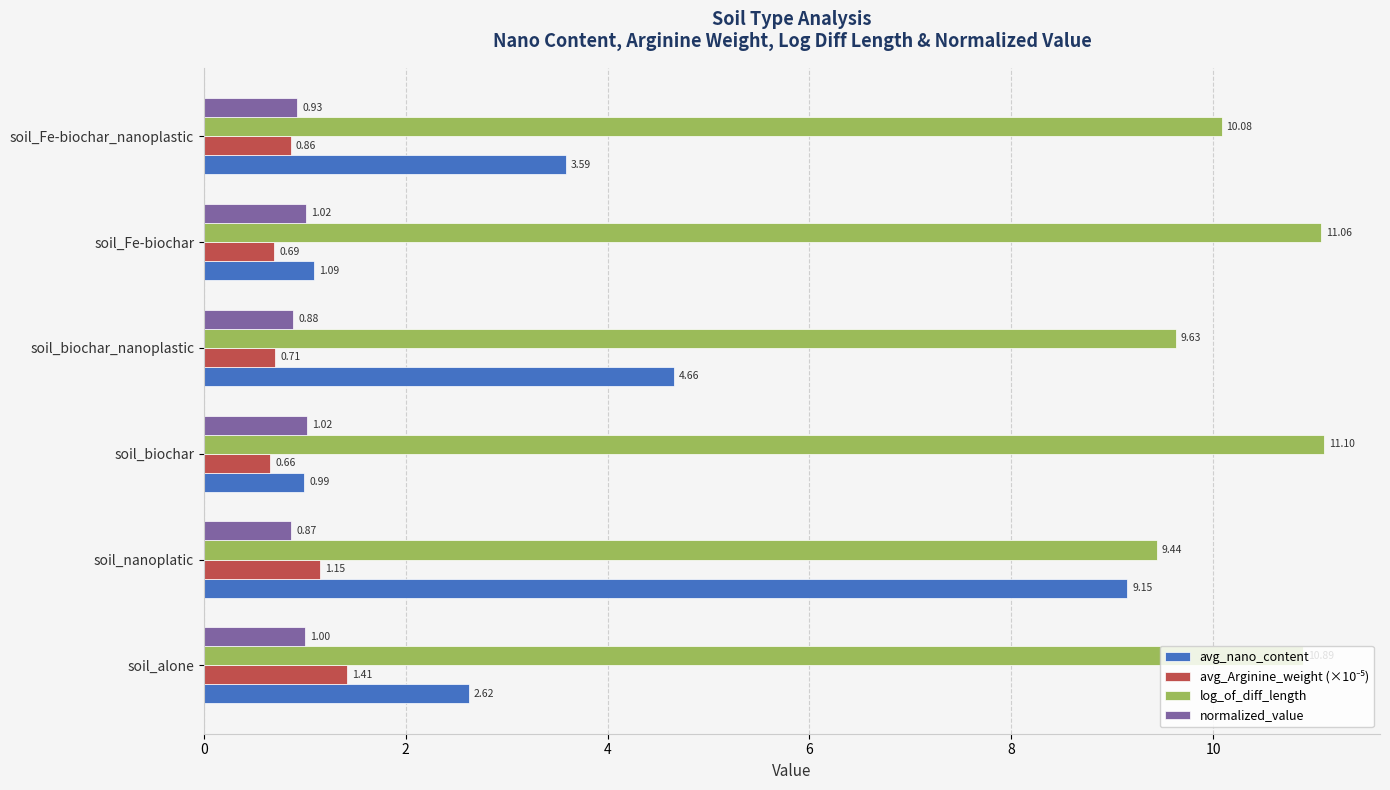

Which series has the largest total across all categories?

log_of_diff_length